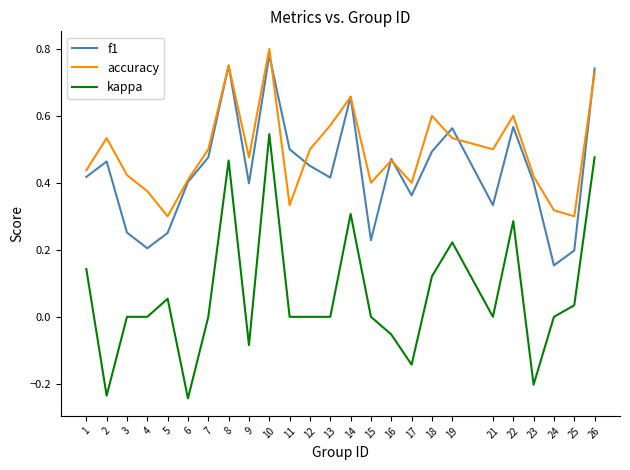

True or false: kappa and accuracy cross at least once.

False